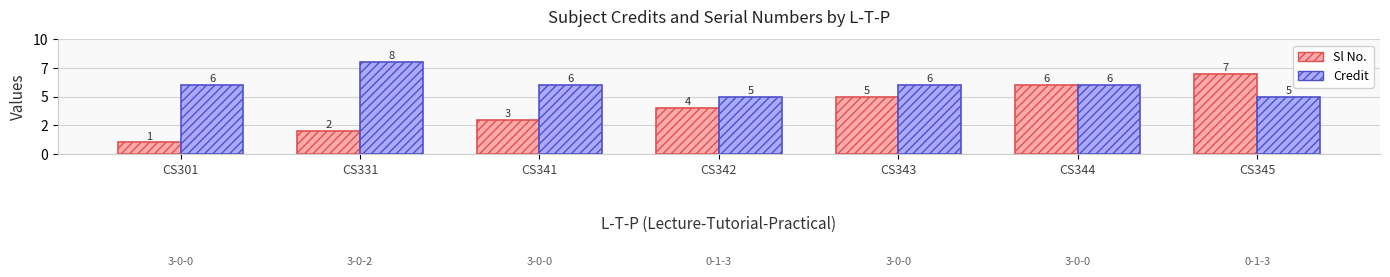

What are all the series names shown in the legend?

Sl No., Credit